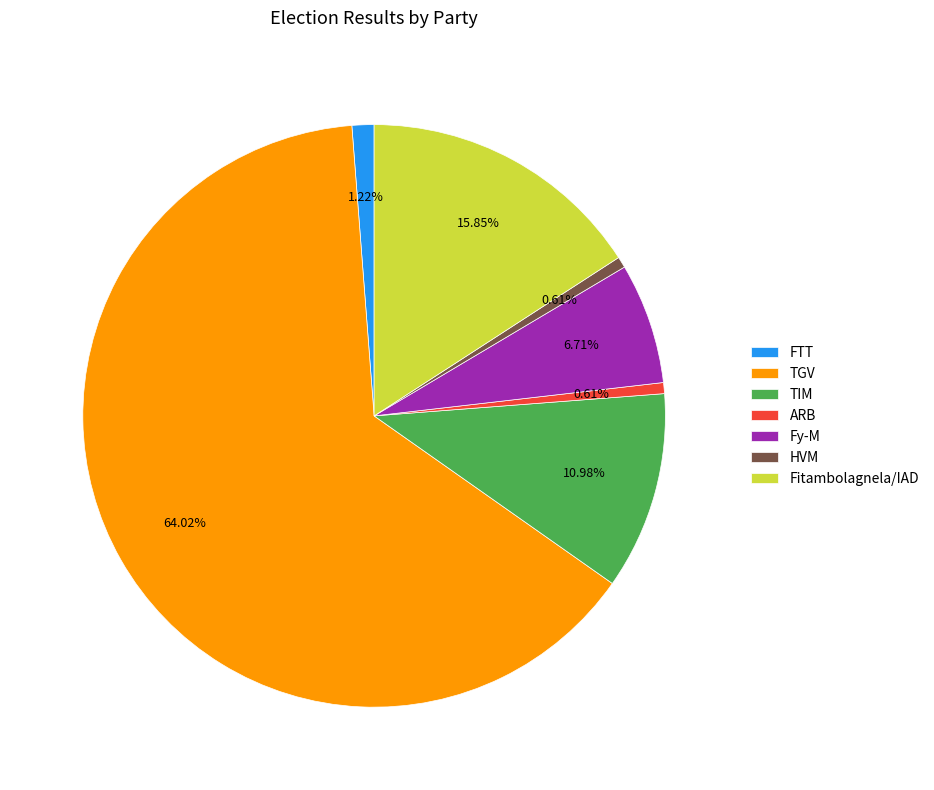

To the nearest percent, what is the difference between the TIM and ARB slice percentages?

10%